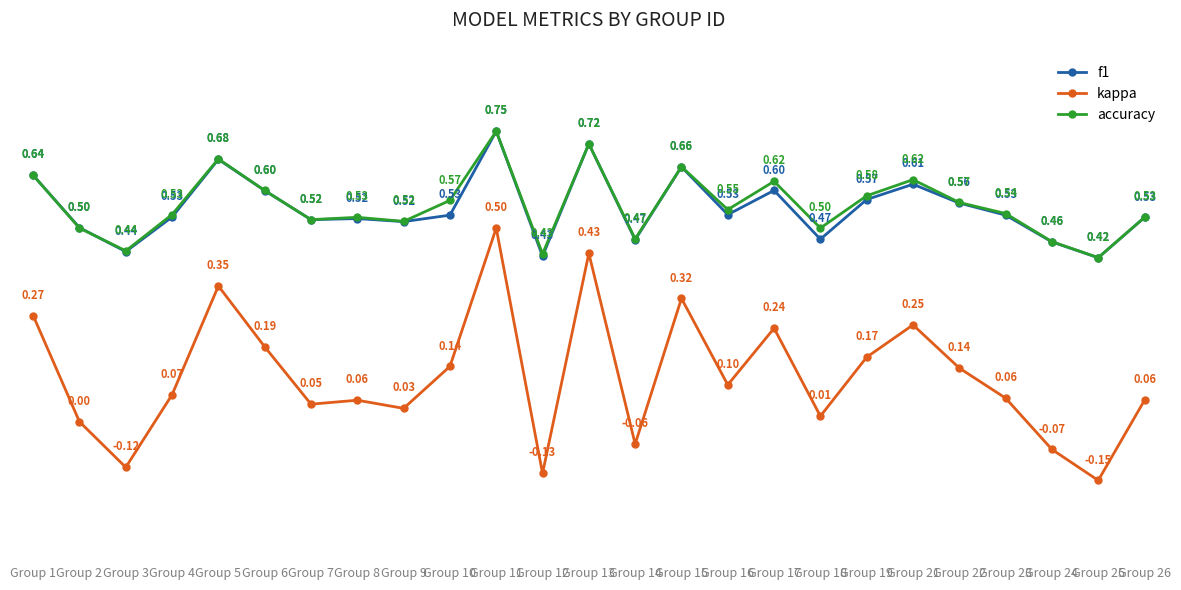

Which series has the largest range (max minus min)?

kappa